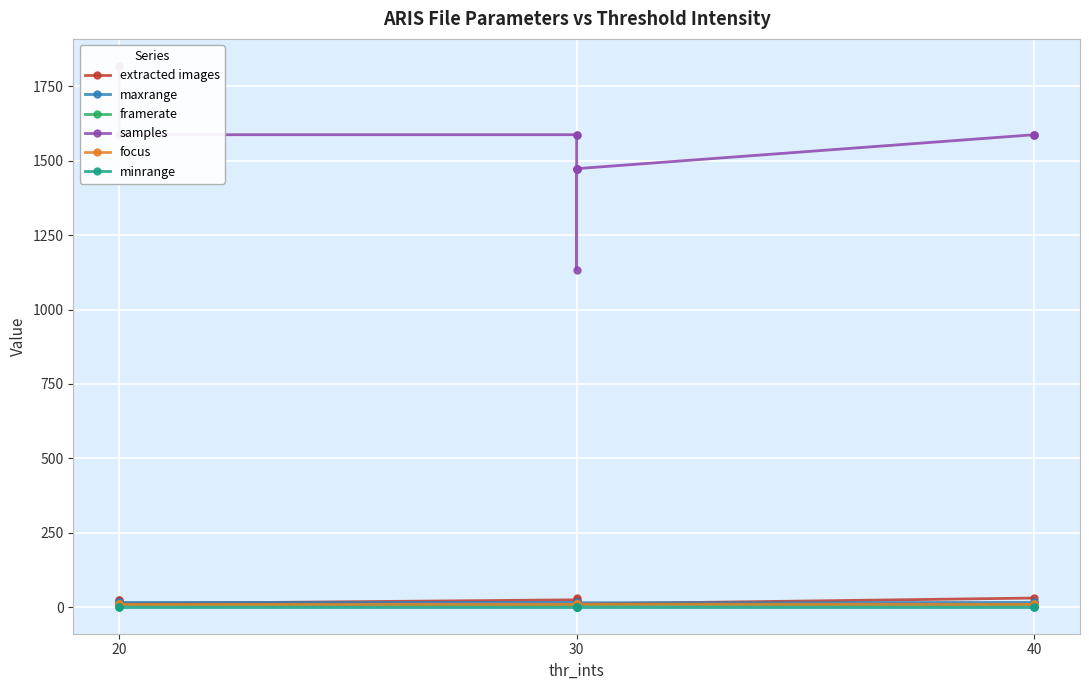

What is the average value of the minrange series?

2.0